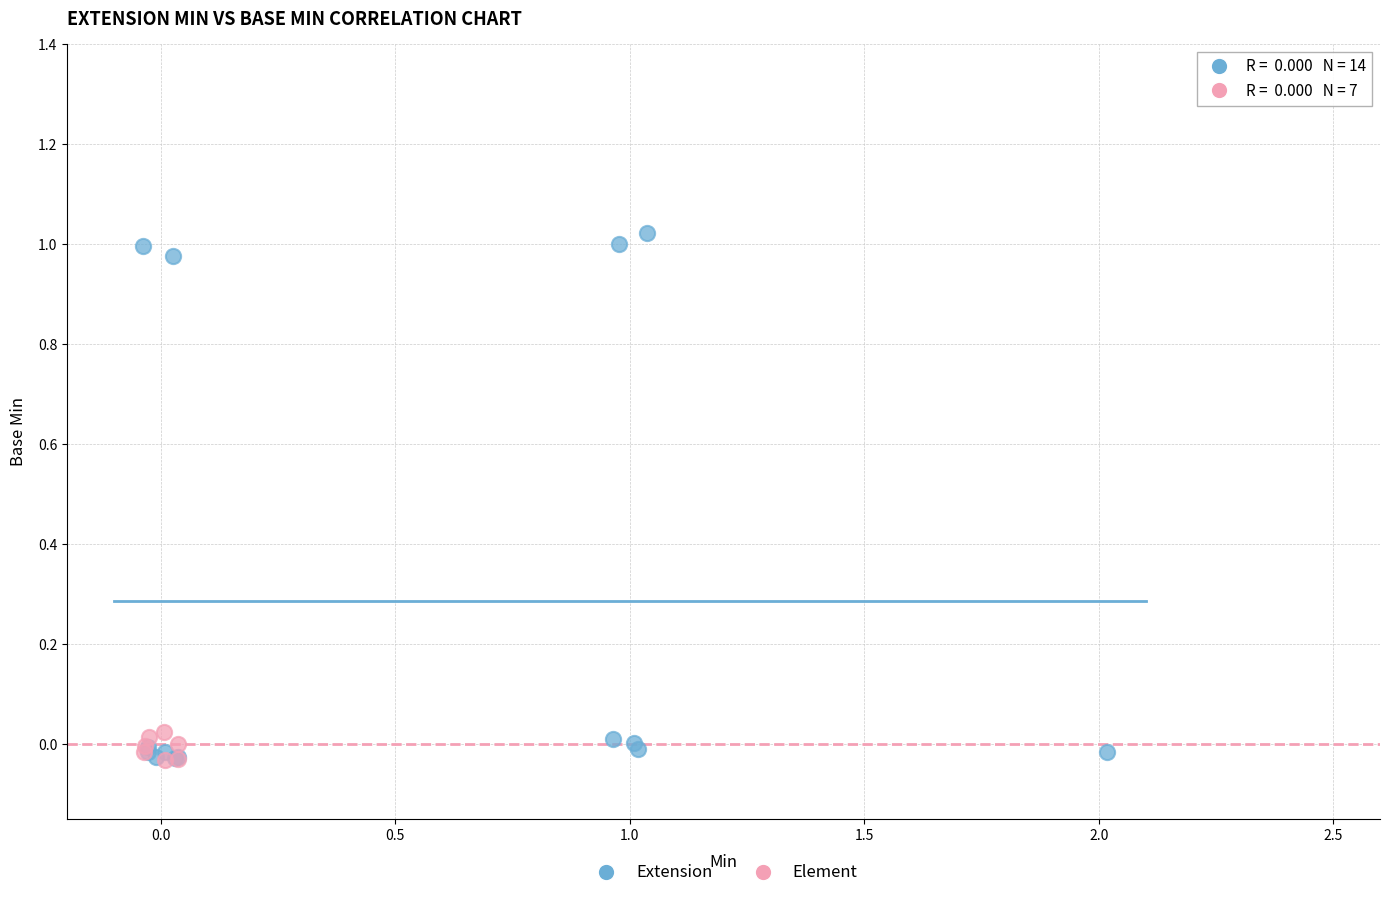

Which series has the largest Y range (max minus min)?

Extension